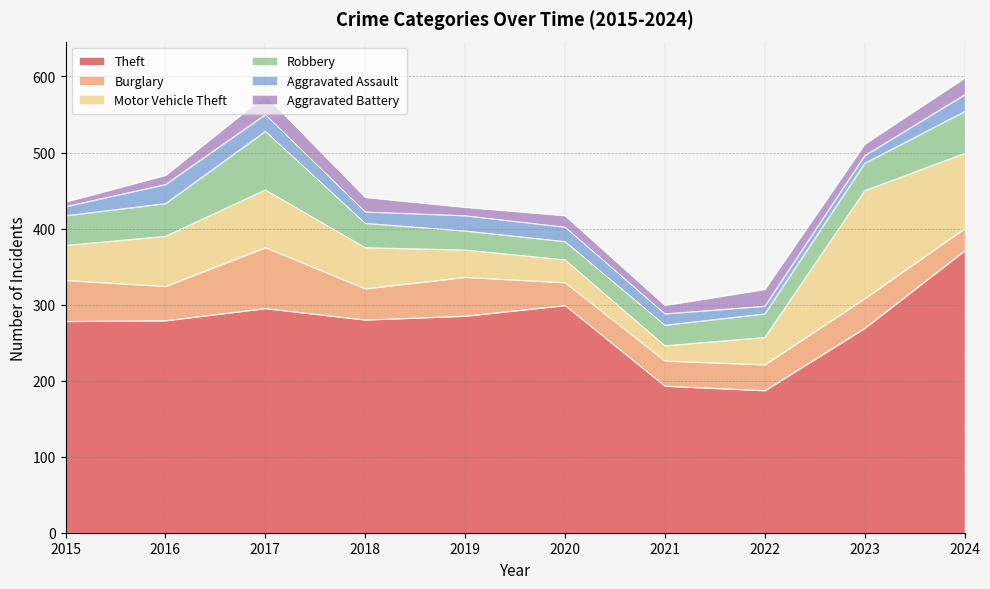

True or false: Theft and Robbery cross at least once.

False